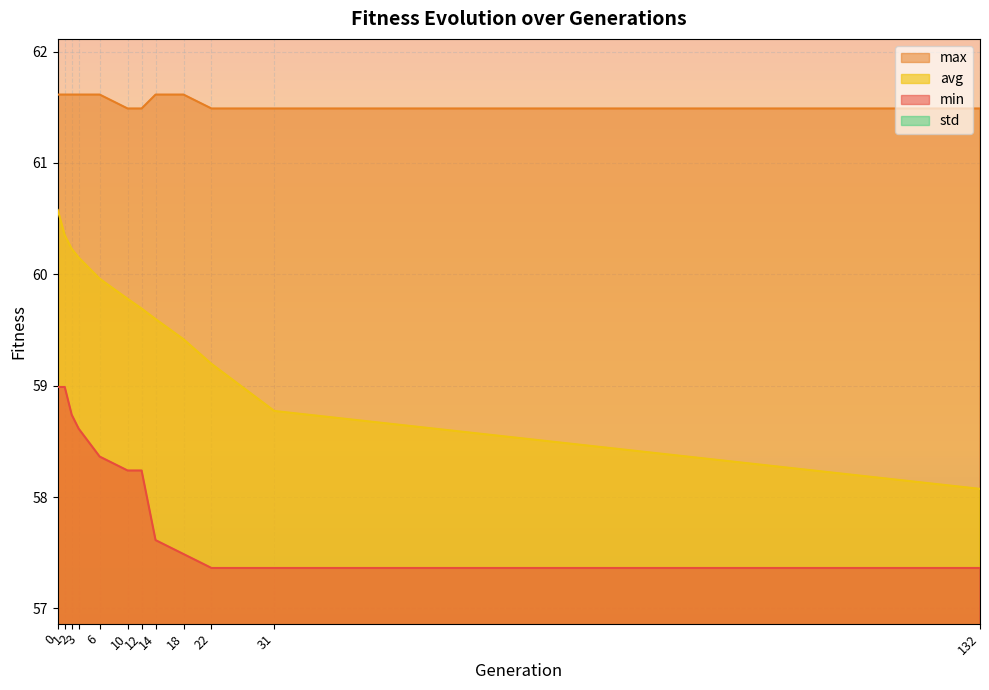

True or false: avg and std intersect in this chart.

False